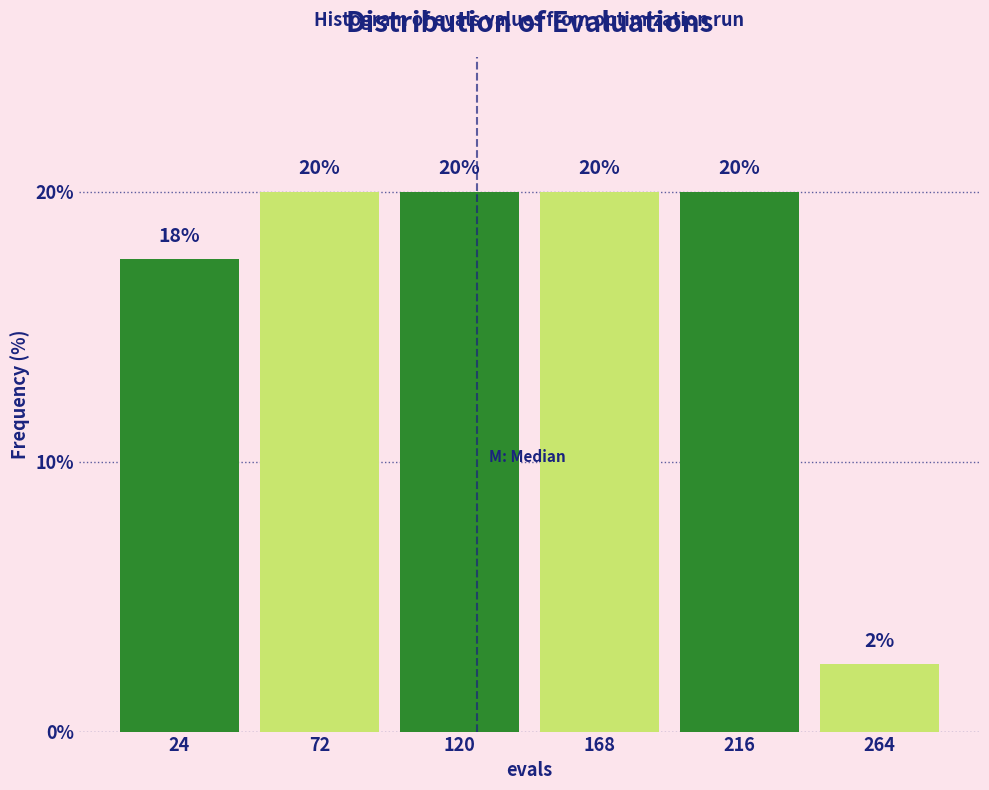

What is the approximate value at 264?

2.5